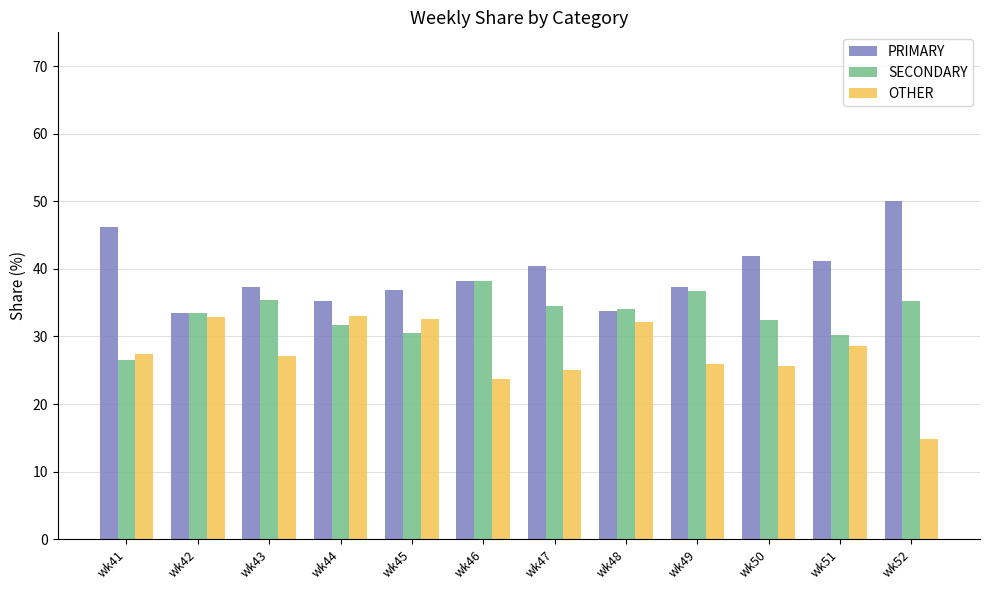

What is the total value across all series at wk44?

100.0